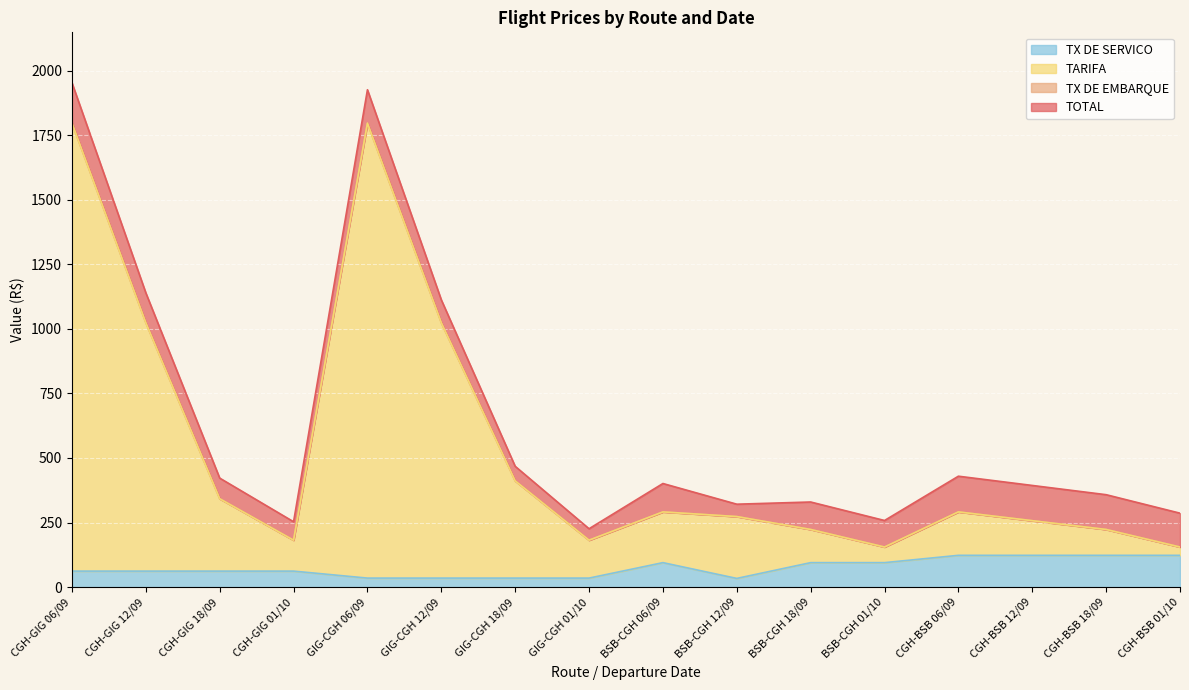

Reading left to right, transcribe all the data shown in this chart.

TOTAL: CGH-GIG 06/09=1952.7	CGH-GIG 12/09=1139.2	CGH-GIG 18/09=421.9	CGH-GIG 01/10=253.0	GIG-CGH 06/09=1925.7	GIG-CGH 12/09=1112.1	GIG-CGH 18/09=467.6	GIG-CGH 01/10=225.9	BSB-CGH 06/09=401.0	BSB-CGH 12/09=320.9	BSB-CGH 18/09=329.4	BSB-CGH 01/10=257.8	CGH-BSB 06/09=429.3	CGH-BSB 12/09=393.5	CGH-BSB 18/09=357.7	CGH-BSB 01/10=286.1
TARIFA: CGH-GIG 06/09=1796.3	CGH-GIG 12/09=1023.5	CGH-GIG 18/09=342.1	CGH-GIG 01/10=181.6	GIG-CGH 06/09=1796.3	GIG-CGH 12/09=1023.5	GIG-CGH 18/09=411.2	GIG-CGH 01/10=181.6	BSB-CGH 06/09=291.1	BSB-CGH 12/09=273.0	BSB-CGH 18/09=223.1	BSB-CGH 01/10=155.0	CGH-BSB 06/09=291.1	CGH-BSB 12/09=257.1	CGH-BSB 18/09=223.1	CGH-BSB 01/10=155.0
TX DE EMBARQUE: CGH-GIG 06/09=1796.3	CGH-GIG 12/09=1023.5	CGH-GIG 18/09=342.1	CGH-GIG 01/10=181.6	GIG-CGH 06/09=1796.3	GIG-CGH 12/09=1023.5	GIG-CGH 18/09=411.2	GIG-CGH 01/10=181.6	BSB-CGH 06/09=291.1	BSB-CGH 12/09=273.0	BSB-CGH 18/09=223.1	BSB-CGH 01/10=155.0	CGH-BSB 06/09=291.1	CGH-BSB 12/09=257.1	CGH-BSB 18/09=223.1	CGH-BSB 01/10=155.0
TX DE SERVICO: CGH-GIG 06/09=61.8	CGH-GIG 12/09=61.8	CGH-GIG 18/09=61.8	CGH-GIG 01/10=61.8	GIG-CGH 06/09=34.8	GIG-CGH 12/09=34.8	GIG-CGH 18/09=34.8	GIG-CGH 01/10=34.8	BSB-CGH 06/09=94.6	BSB-CGH 12/09=33.5	BSB-CGH 18/09=94.6	BSB-CGH 01/10=94.6	CGH-BSB 06/09=122.9	CGH-BSB 12/09=122.9	CGH-BSB 18/09=122.9	CGH-BSB 01/10=122.9